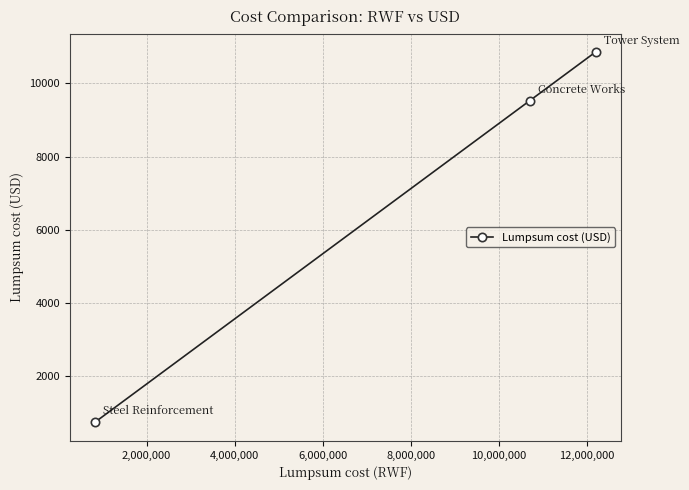

How many values are below 9523?

1